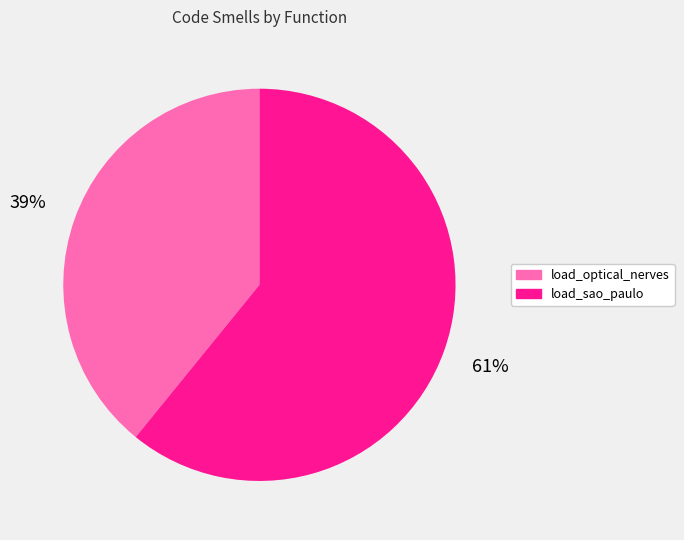

Count the number of slices in the pie.

2